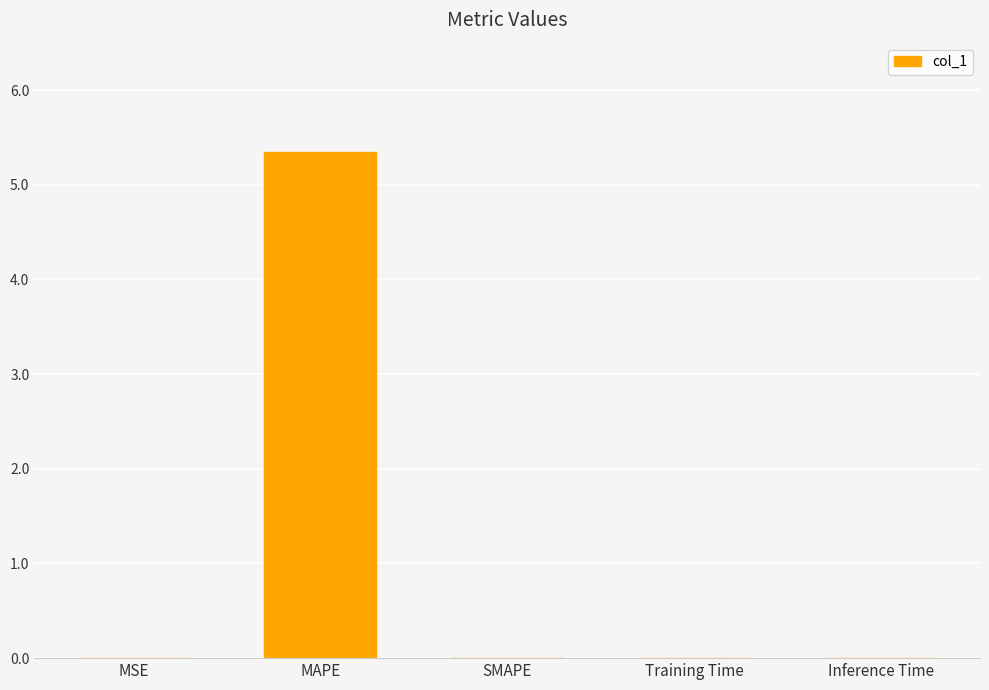

Which category has the highest value across all series?

MAPE